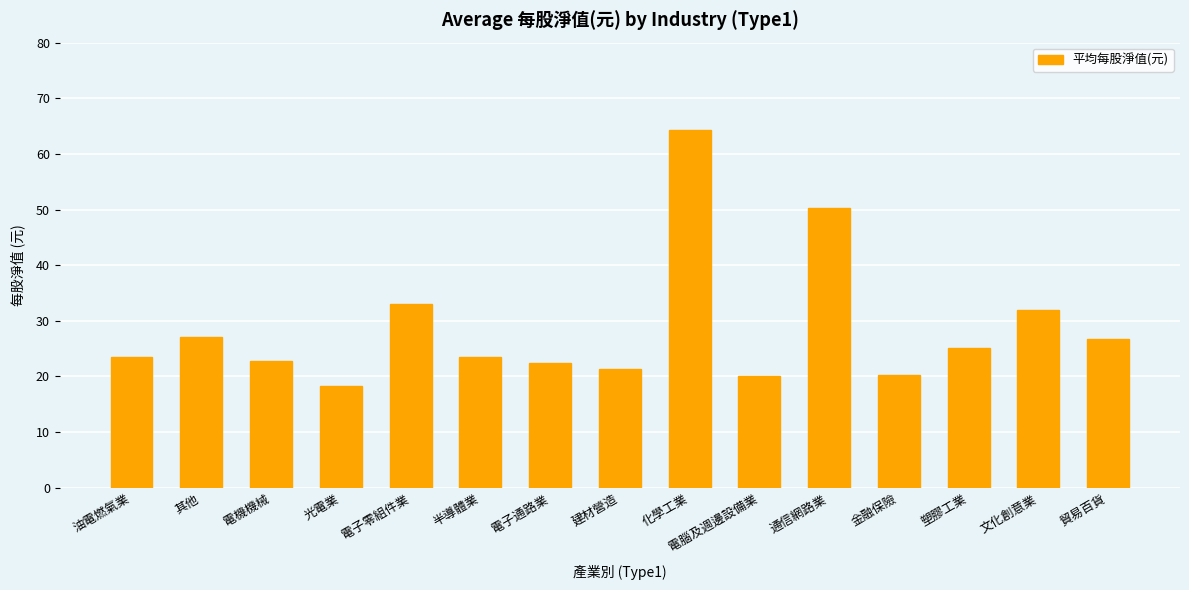

Is it true that the value at 金融保險 is 20.2?

True